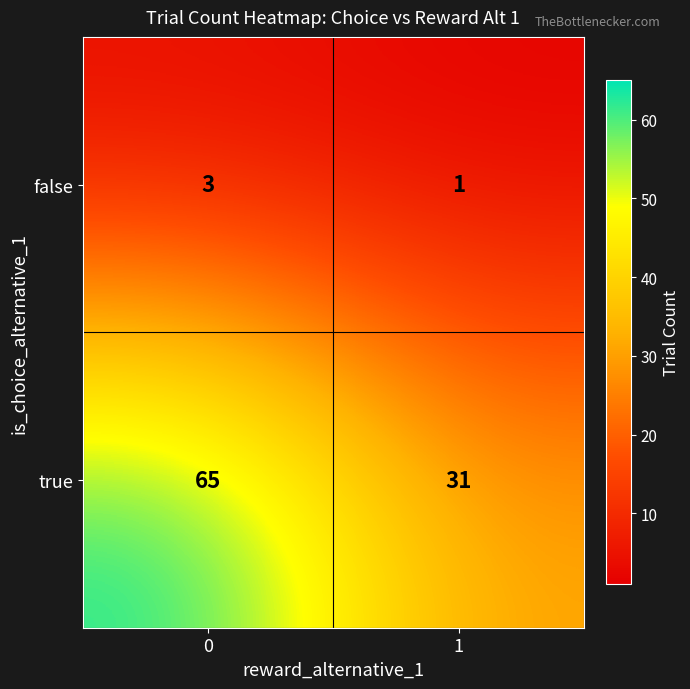

What is the maximum value shown in the chart?

65